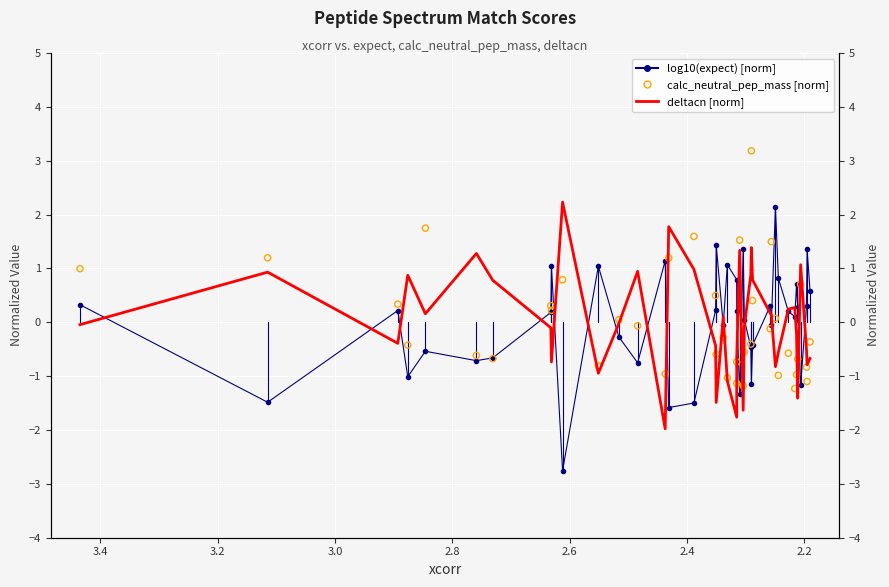

What are all the series names shown in the legend?

log10(expect) [norm], deltacn [norm], calc_neutral_pep_mass [norm]